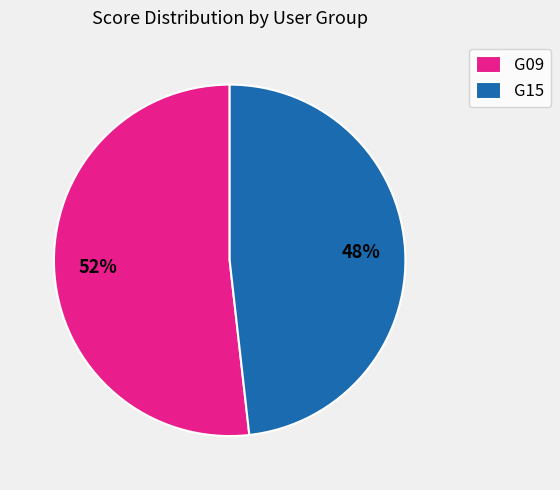

Is the sum of G09 and G15 greater than half?

Yes